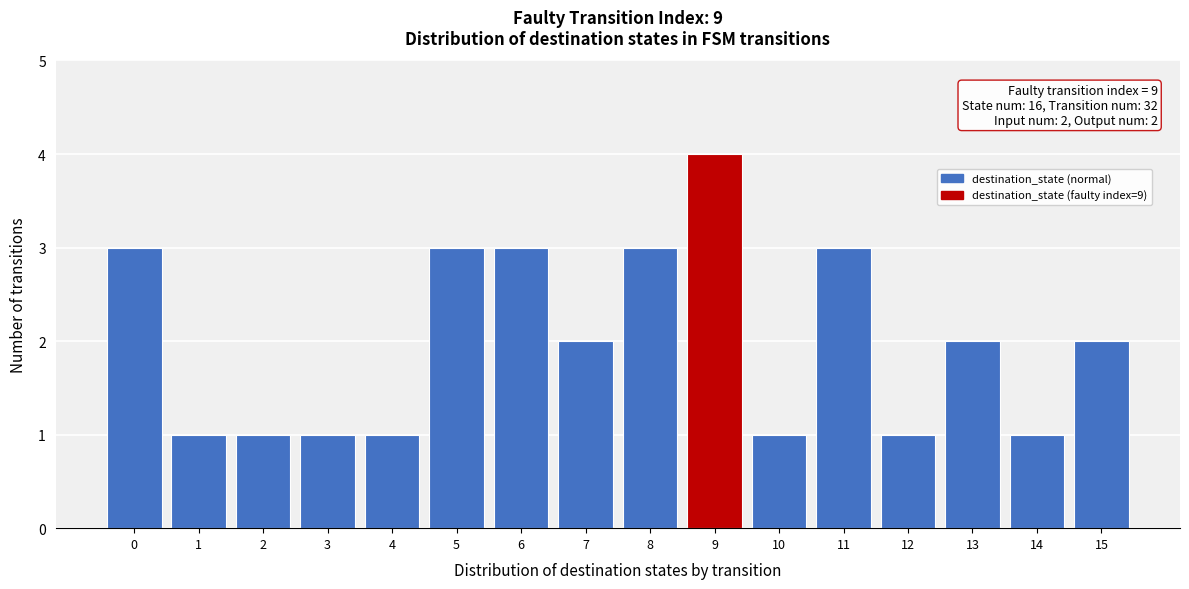

Reading left to right, what are all the values shown in this chart?

0=3	1=1	2=1	3=1	4=1	5=3	6=3	7=2	8=3	9=4	10=1	11=3	12=1	13=2	14=1	15=2